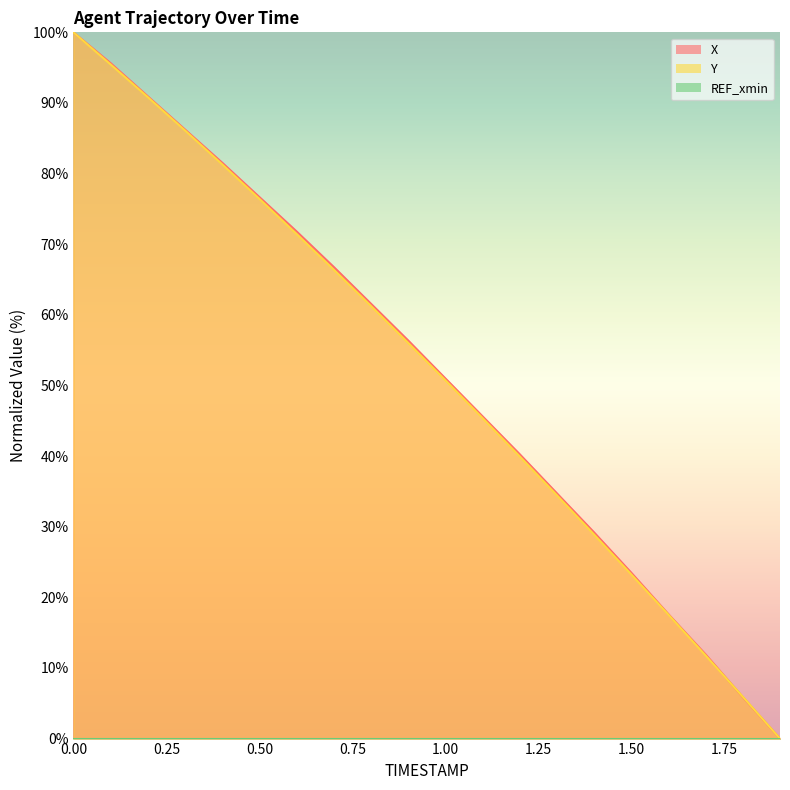

Is the value of Y at 0.3 greater than the value of X at 1.6?

Yes